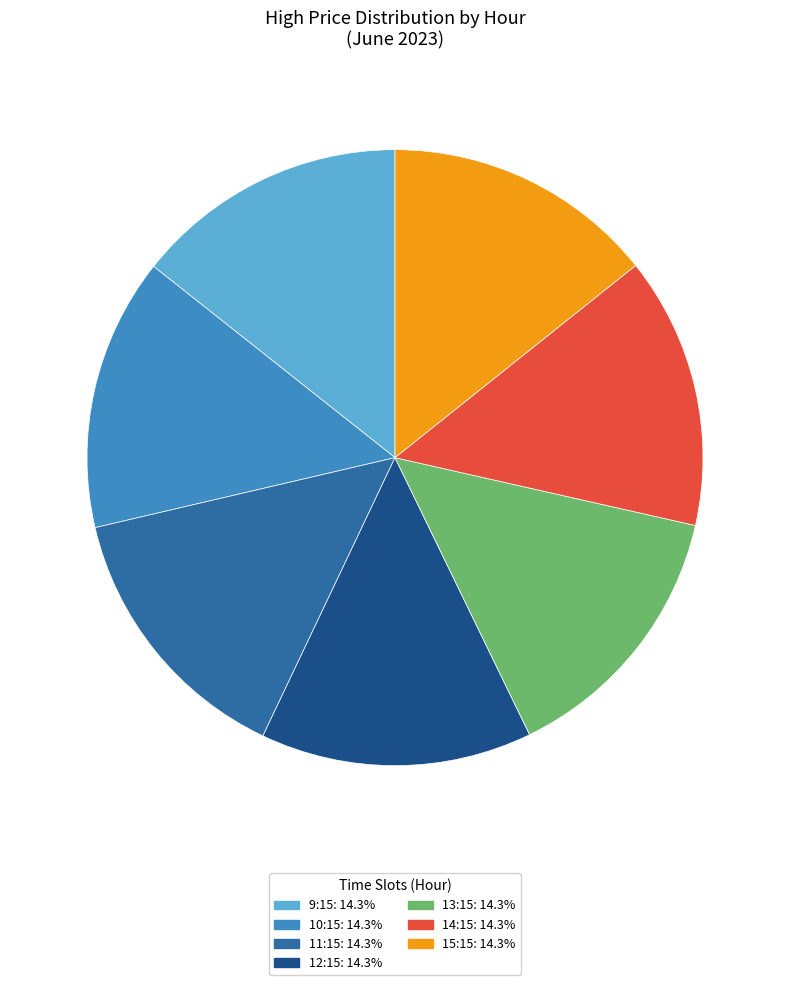

Does any single category account for the majority?

No